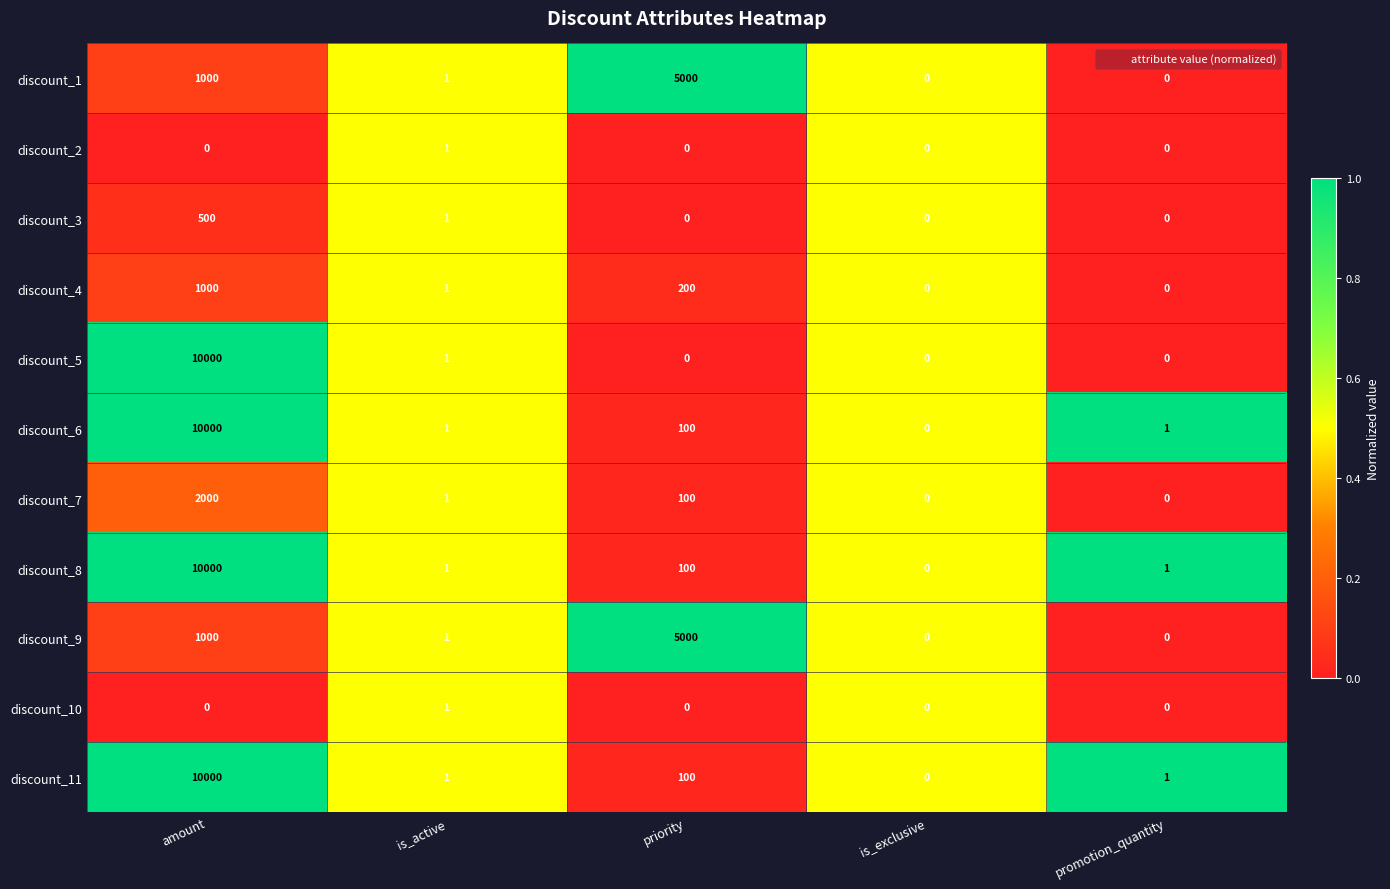

What is the total value across all series at priority?

10600